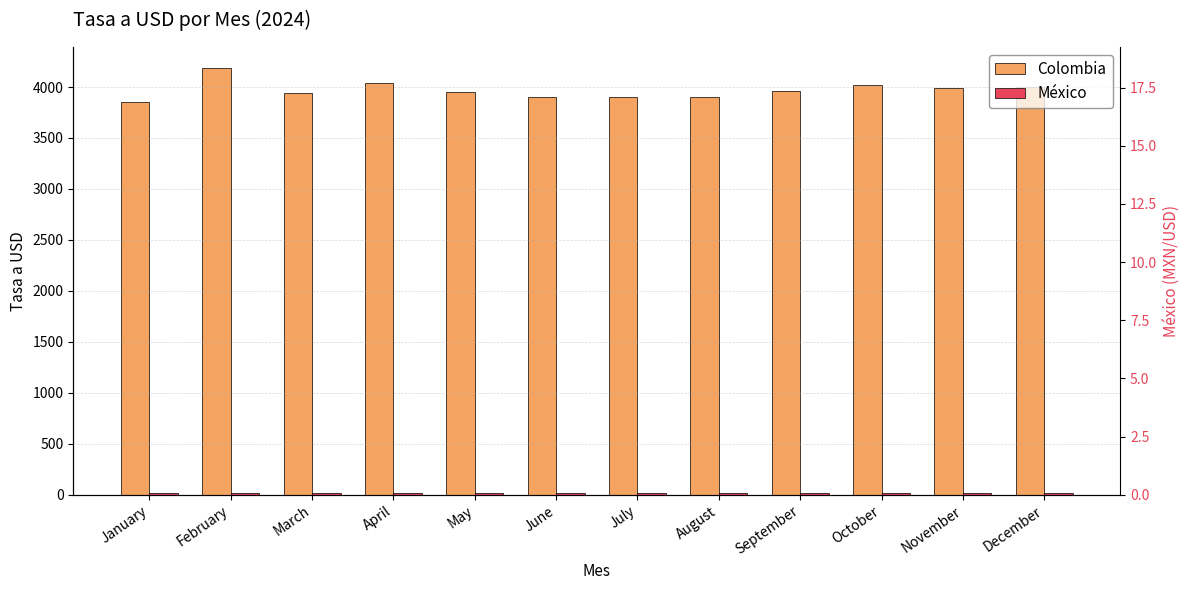

How many series are shown in this chart?

2